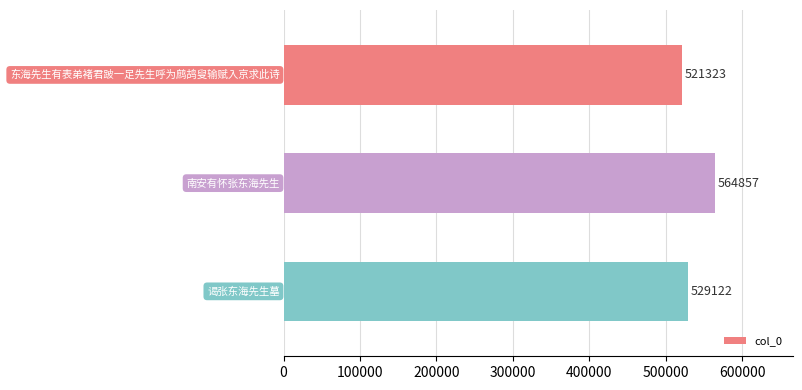

What is the value of the 3rd bar from the top?

529122